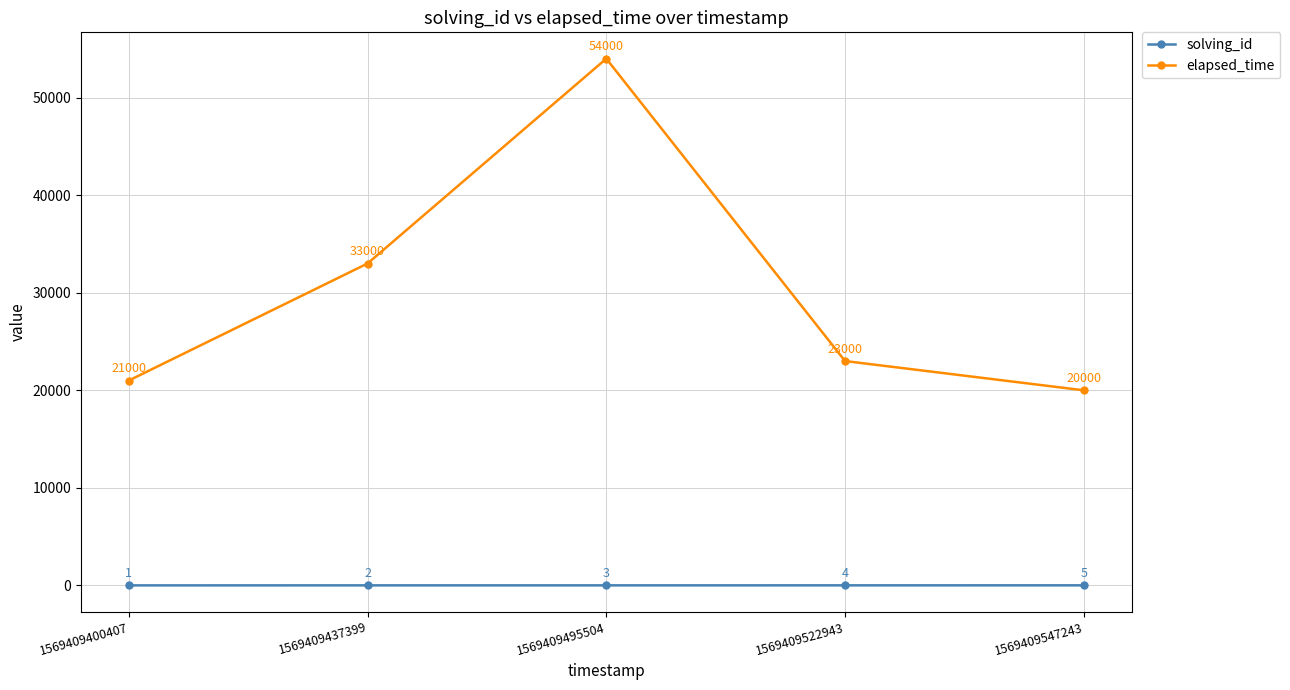

Reading left to right, what are all the values shown in this chart?

solving_id: 1	2	3	4	5
elapsed_time: 21000	33000	54000	23000	20000